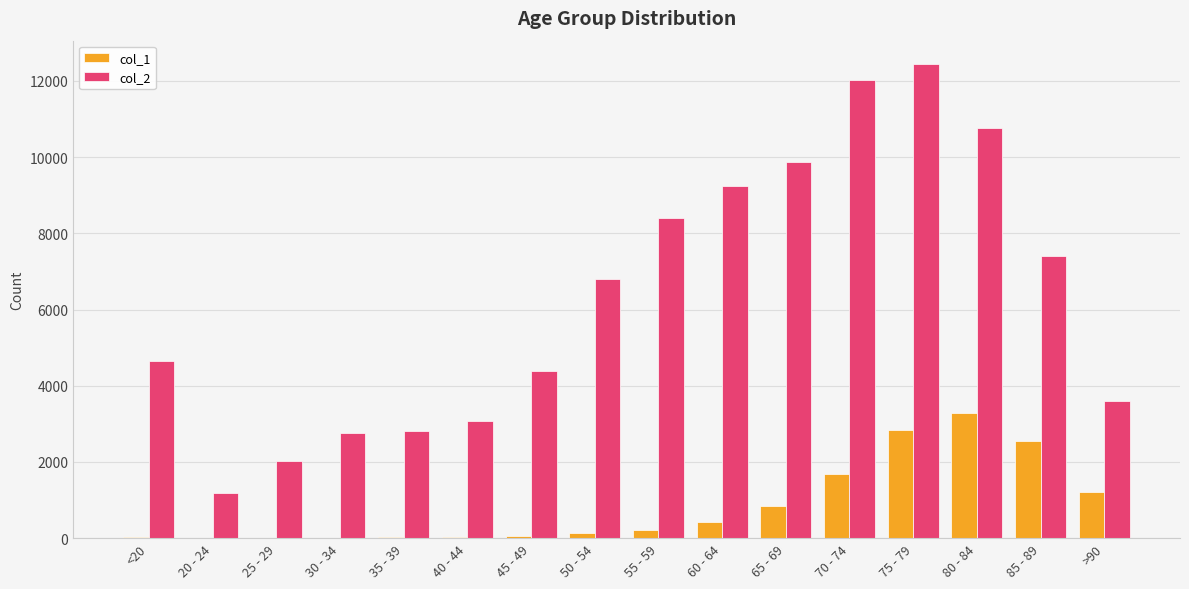

Is the value of col_1 at 85 - 89 greater than the value of col_2 at 40 - 44?

No